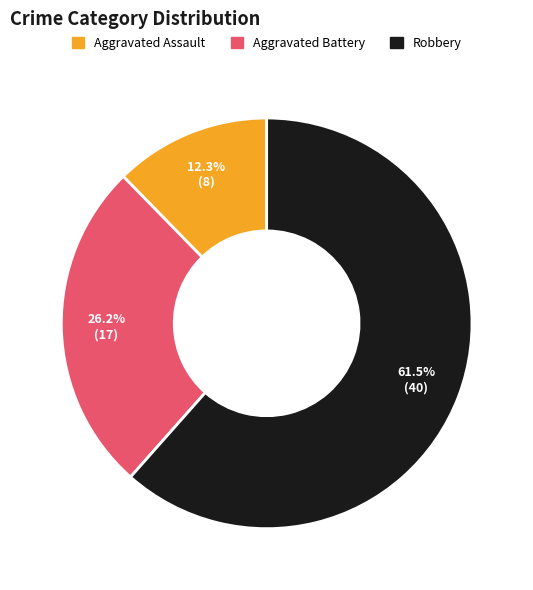

Is there any slice that represents more than half of the pie?

Yes